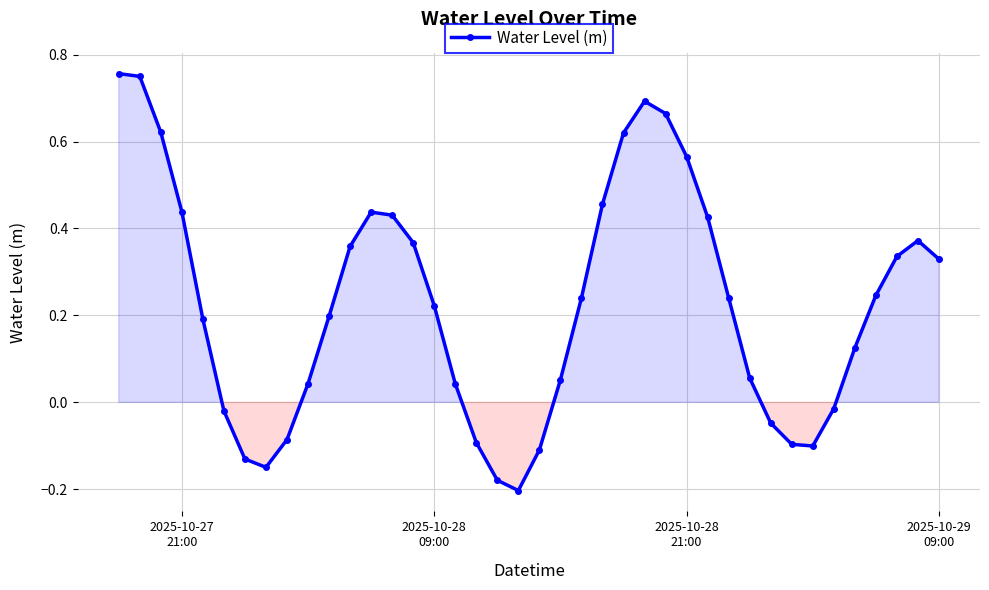

How many interior local valleys (lower than both neighbors) does the data have?

3